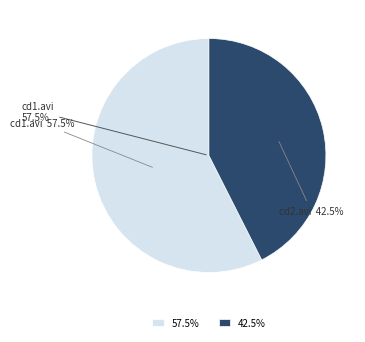

Rank the categories by value from lowest to highest.

/the.golden.rider.cd2.avi, /the.golden.rider.cd1.avi